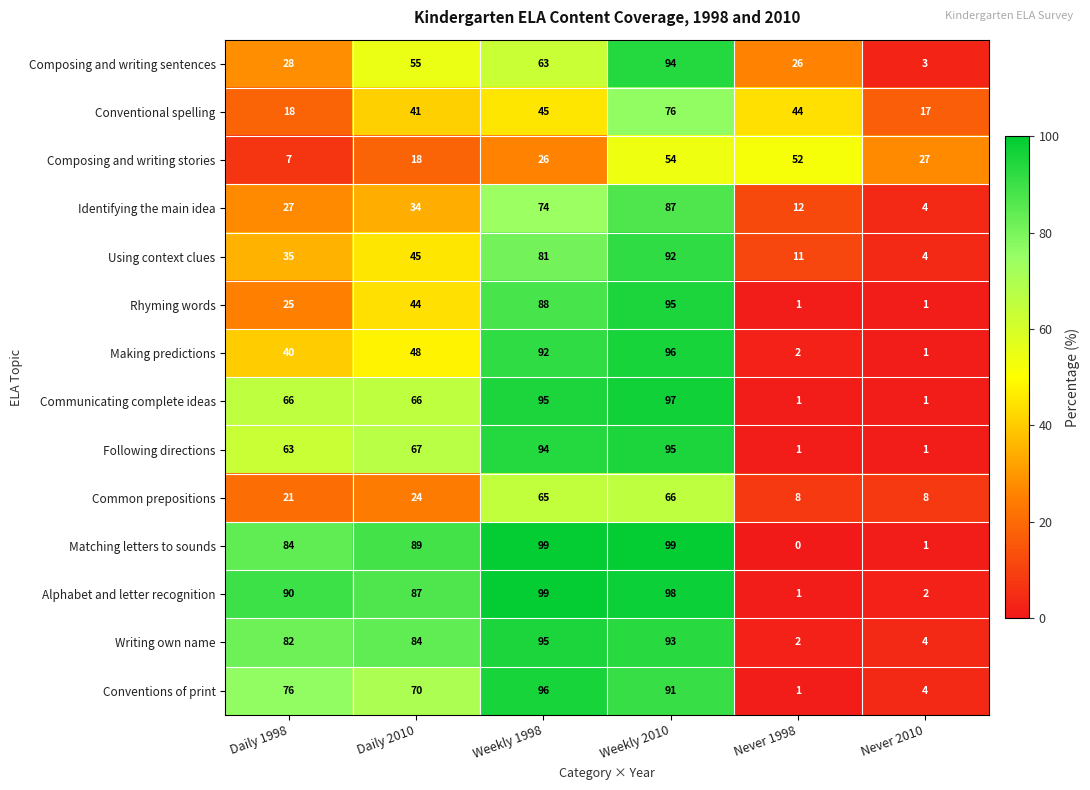

What is the greatest value displayed?

99